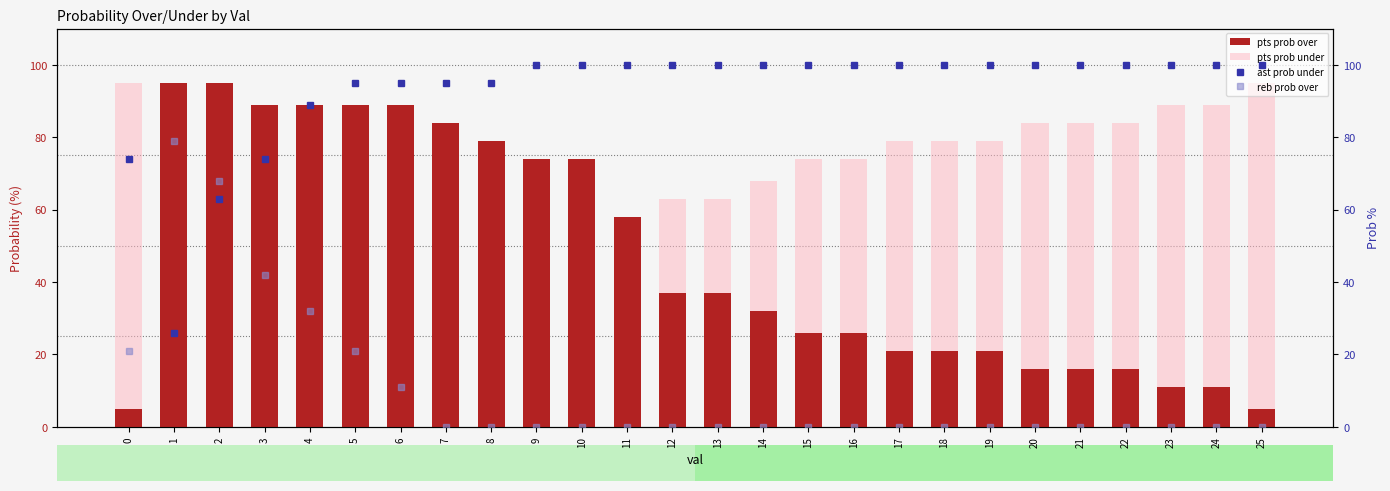

At which category does the chart reach its peak across all series?

9